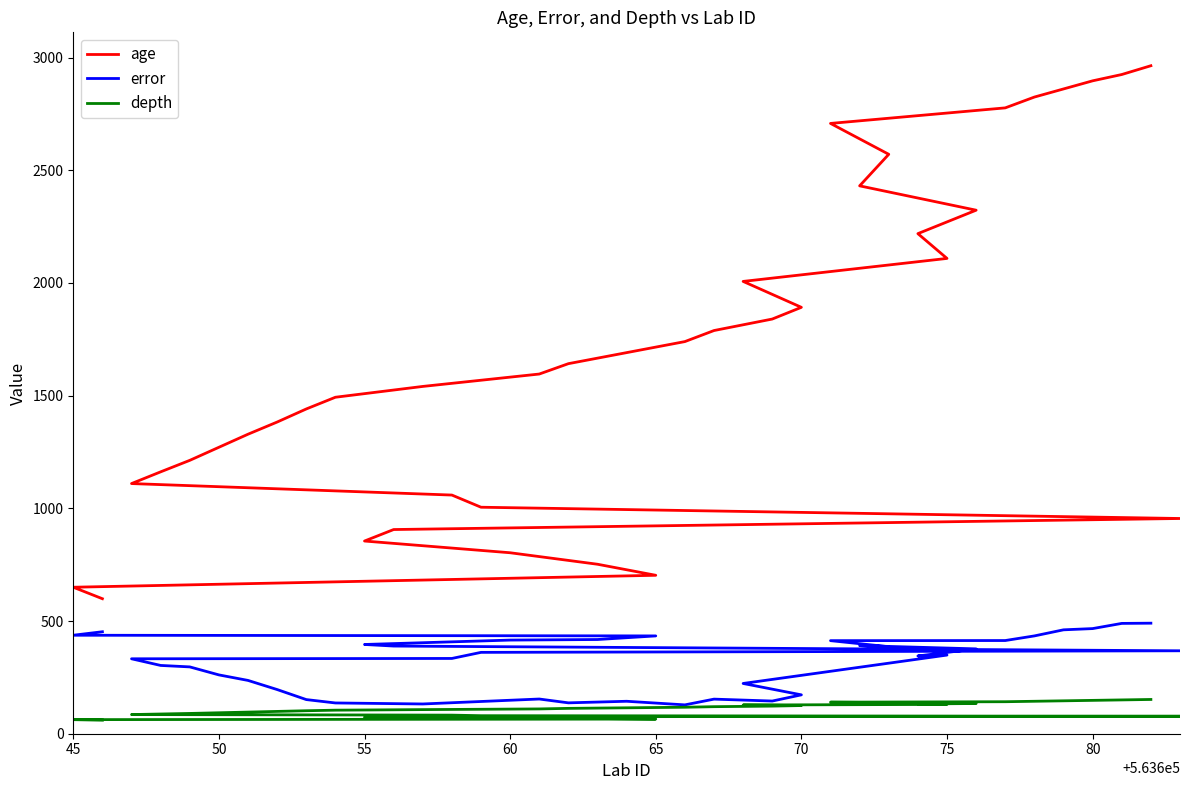

What is the difference between the maximum and second lowest values in the error series?

358.5